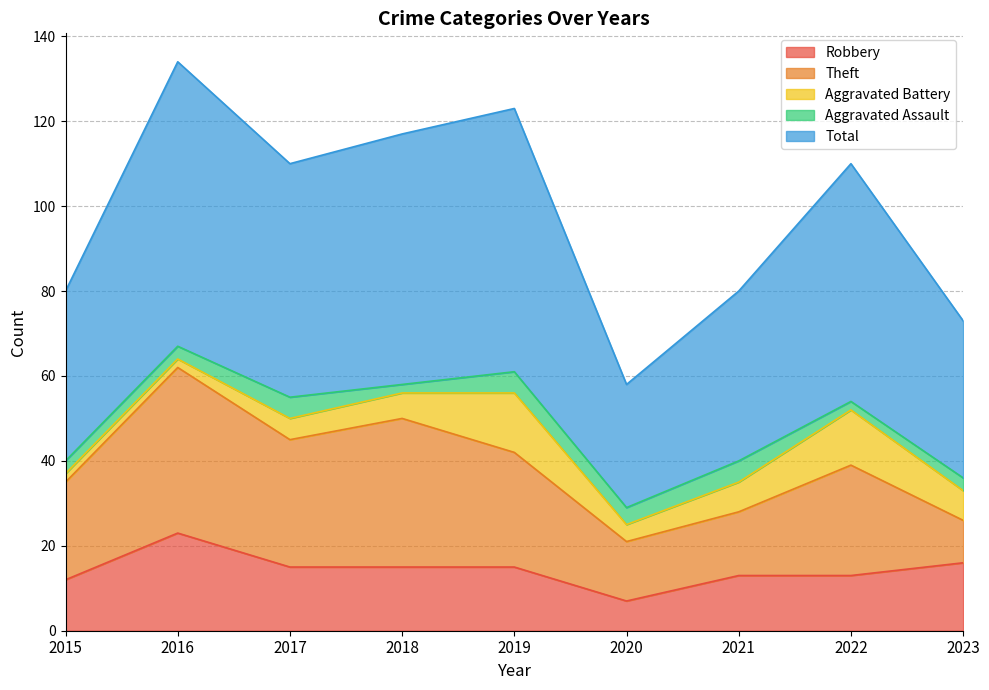

Reading right to left, list all the values displayed in this chart.

Robbery: 16	13	13	7	15	15	15	23	12
Theft: 10	26	15	14	27	35	30	39	23
Aggravated Battery: 7	13	7	4	14	6	5	2	2
Aggravated Assault: 3	2	5	4	5	2	5	3	3
Total: 37	56	40	29	62	59	55	67	40